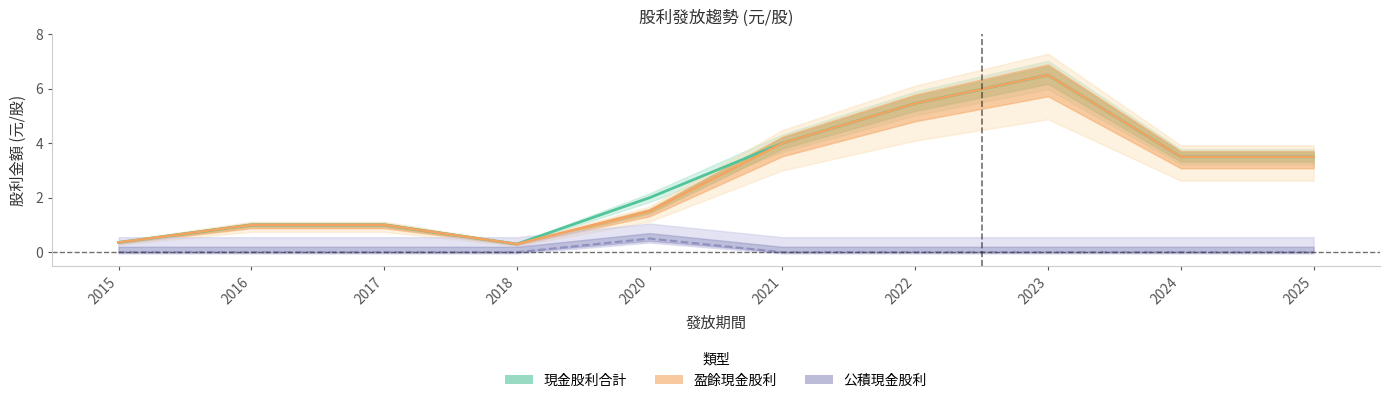

True or false: 公積現金股利 has a value of 0.2 at 2021.

False